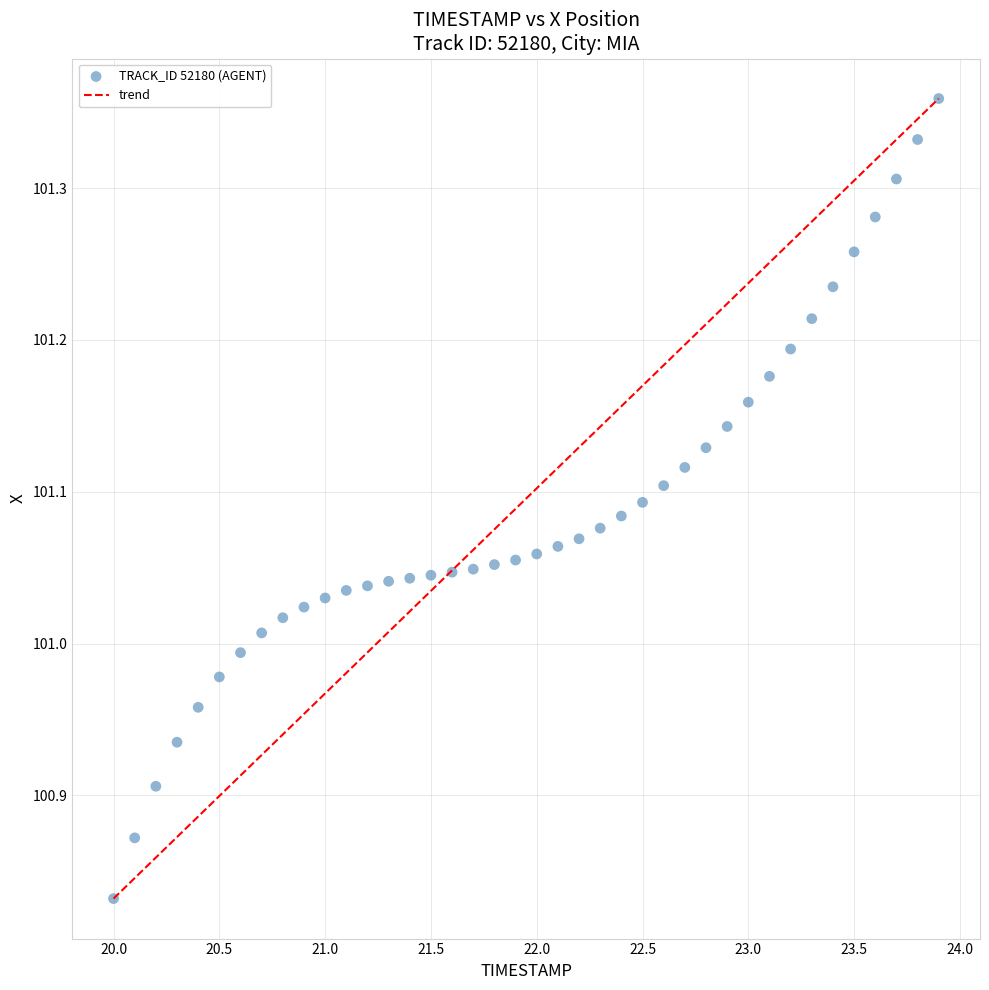

What is the range of X values (max minus min)?

3.9